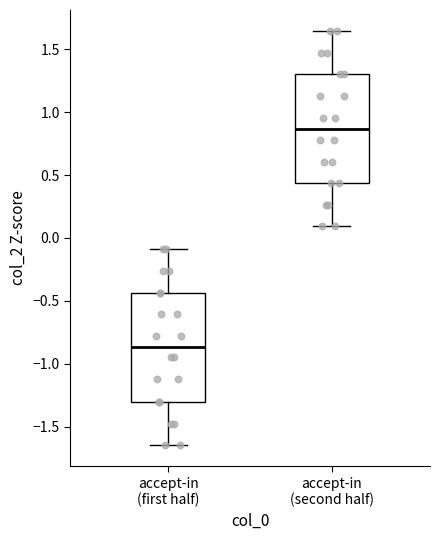

Reading left to right, transcribe this box plot: for each box, give where its median line is, the range the box spans, and where its two whiskers end, as read against the y-axis. The values are not printed on the chart, so give them approximately, as read against the axis.

accept-in (first half): median -0.85, box -1.30 to -0.45, whiskers -1.65 to -0.10
accept-in (second half): median 0.85, box 0.45 to 1.30, whiskers 0.10 to 1.65